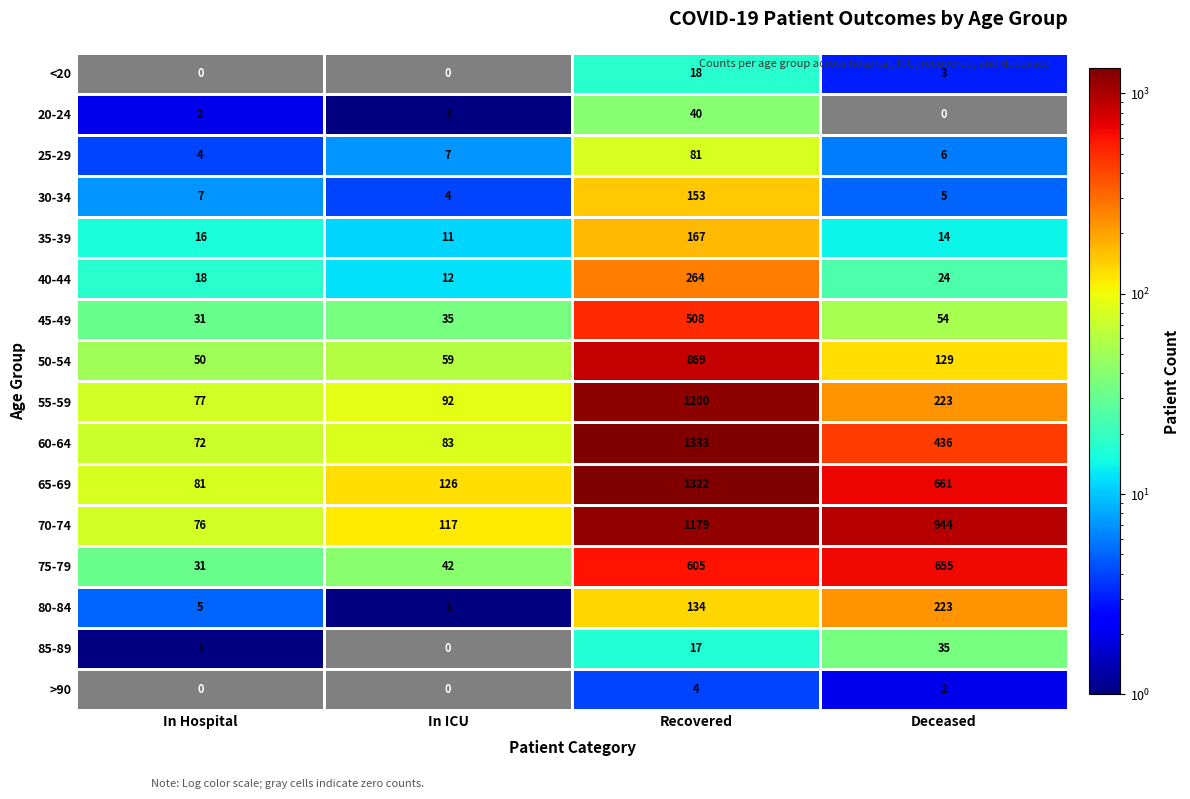

What is the difference between the highest and lowest values at Deceased?

944